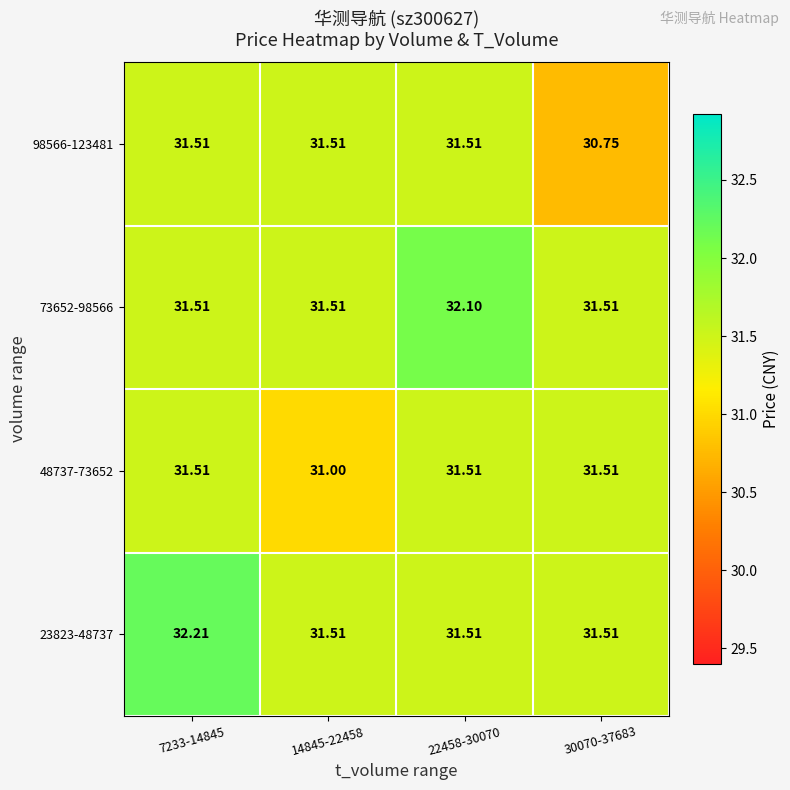

Reading right to left, what are all the values shown in this chart?

23823-48737: 30070-37683=31.5	22458-30070=31.5	14845-22458=31.5	7233-14845=32.2
48737-73652: 30070-37683=31.5	22458-30070=31.5	14845-22458=31.0	7233-14845=31.5
73652-98566: 30070-37683=31.5	22458-30070=32.1	14845-22458=31.5	7233-14845=31.5
98566-123481: 30070-37683=30.8	22458-30070=31.5	14845-22458=31.5	7233-14845=31.5